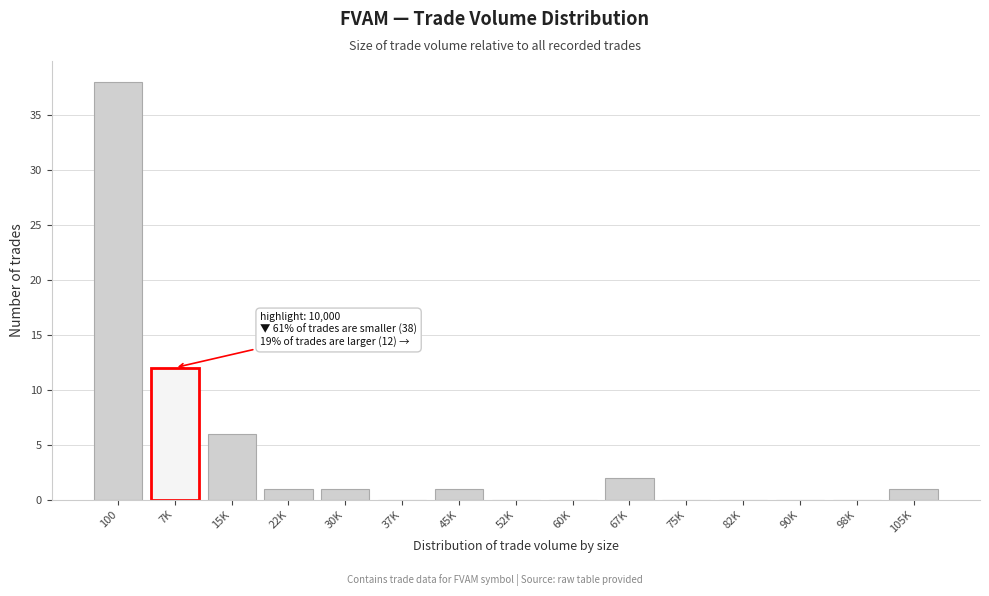

Reading right to left, list all the values displayed in this chart.

105K=1	98K=0	90K=0	82K=0	75K=0	67K=2	60K=0	52K=0	45K=1	37K=0	30K=1	22K=1	15K=6	7K=12	100=38